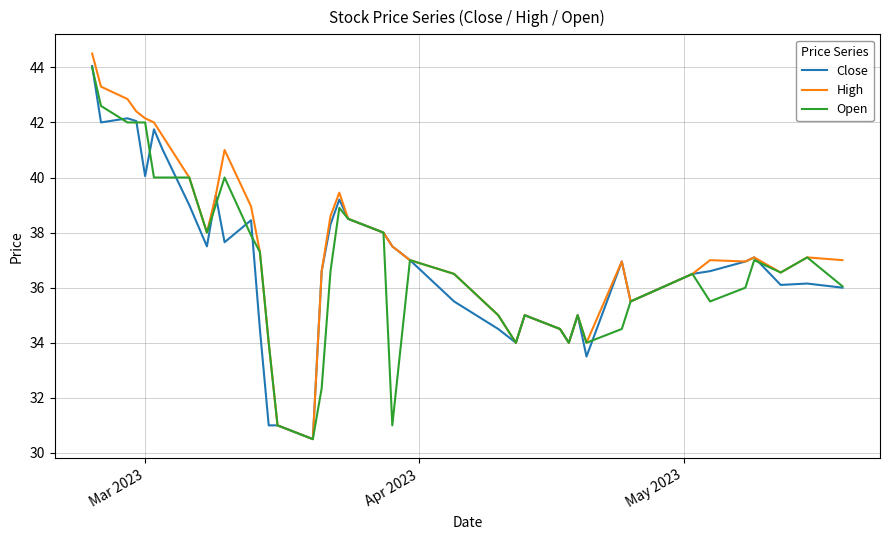

How many lines are shown in the chart?

3